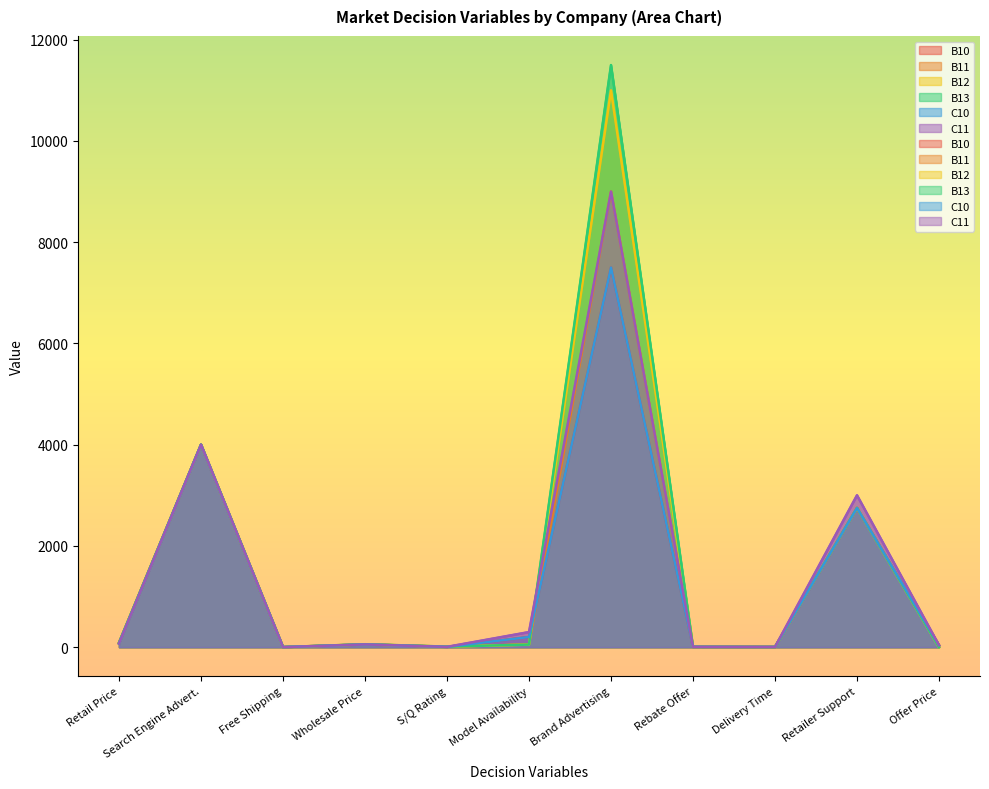

What is the label of the 5th point from the left?

S/Q Rating